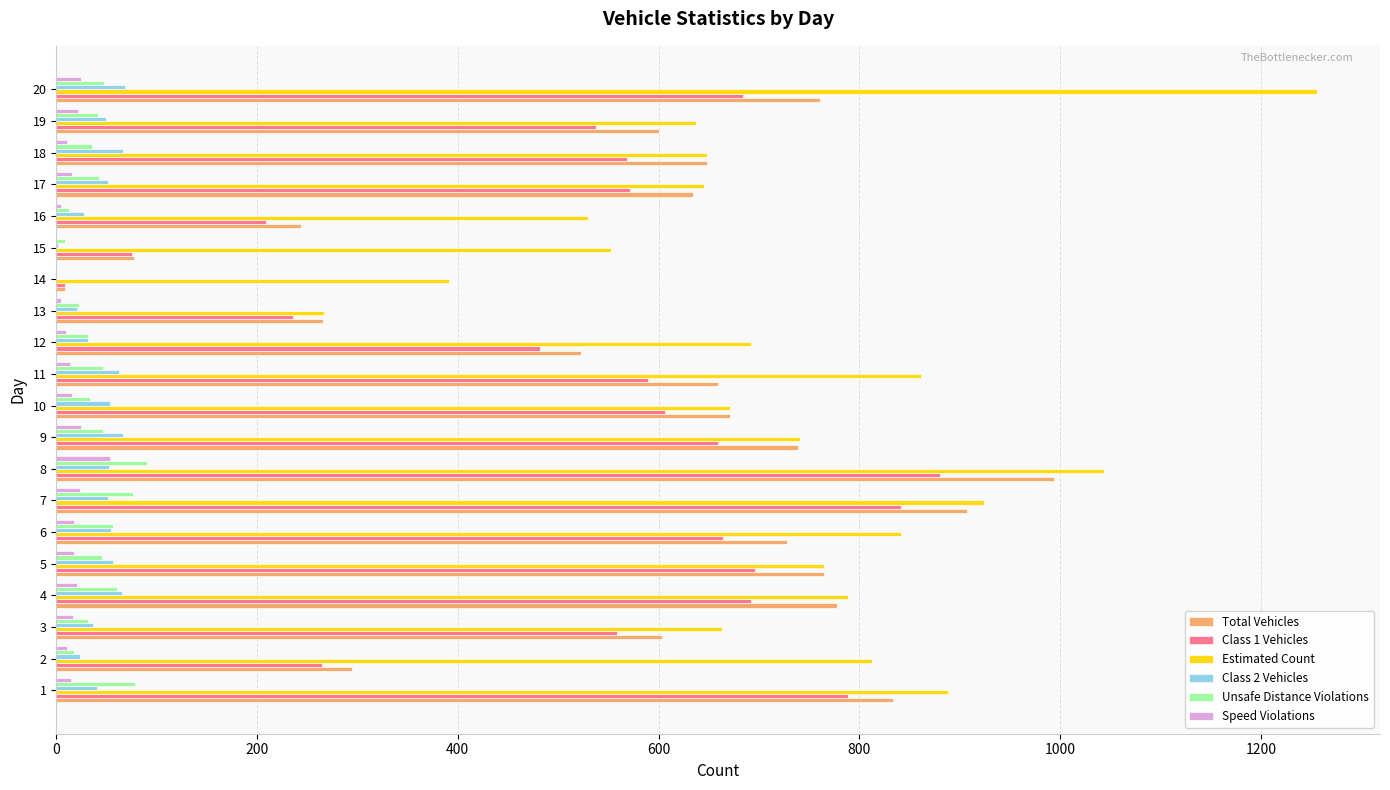

The value of Estimated Count at 5 is 230. True or false?

False